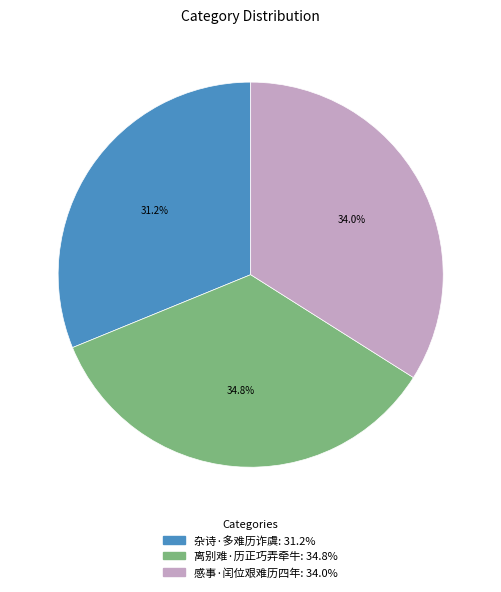

Does any single category account for the majority?

No